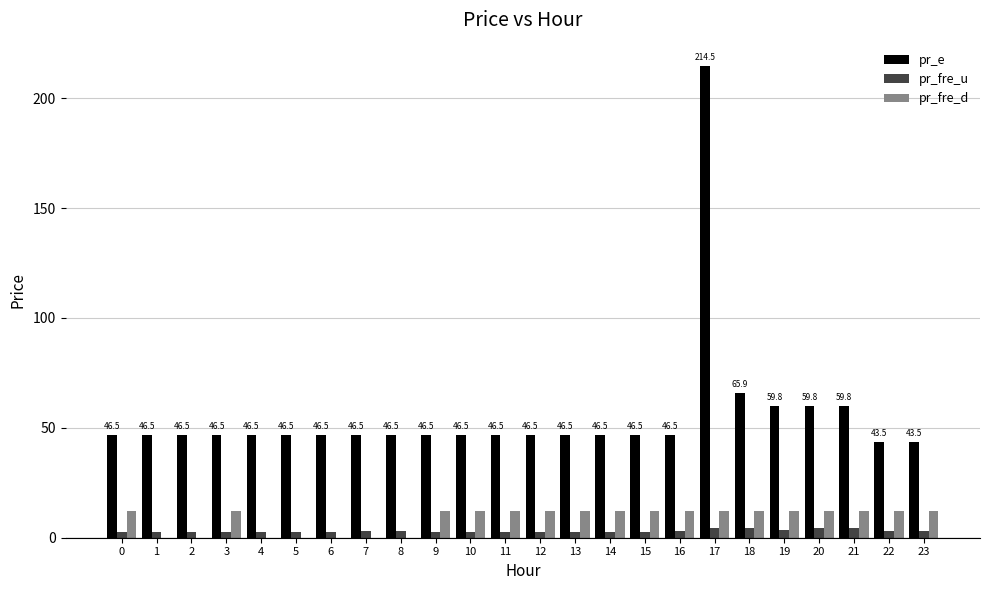

Which series has the largest total across all categories?

pr_e